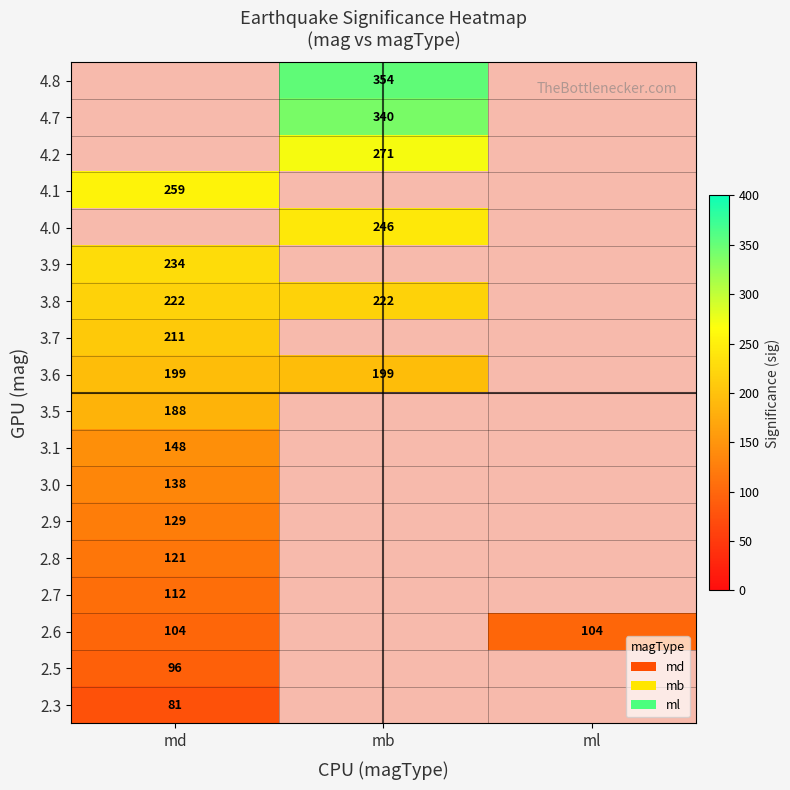

Which category has the highest value across all series?

mb